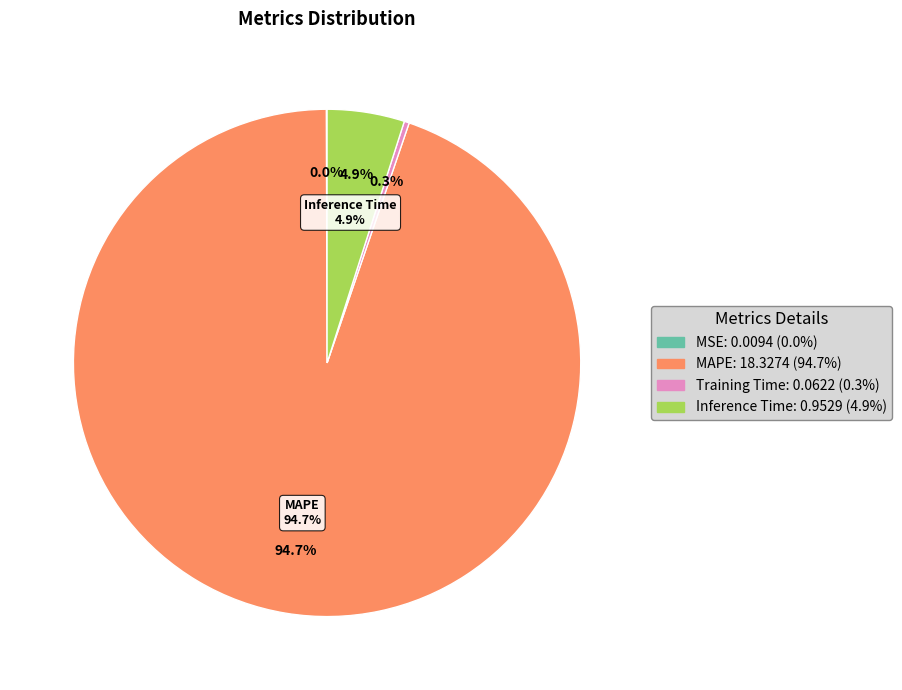

Which category accounts for the majority?

MAPE